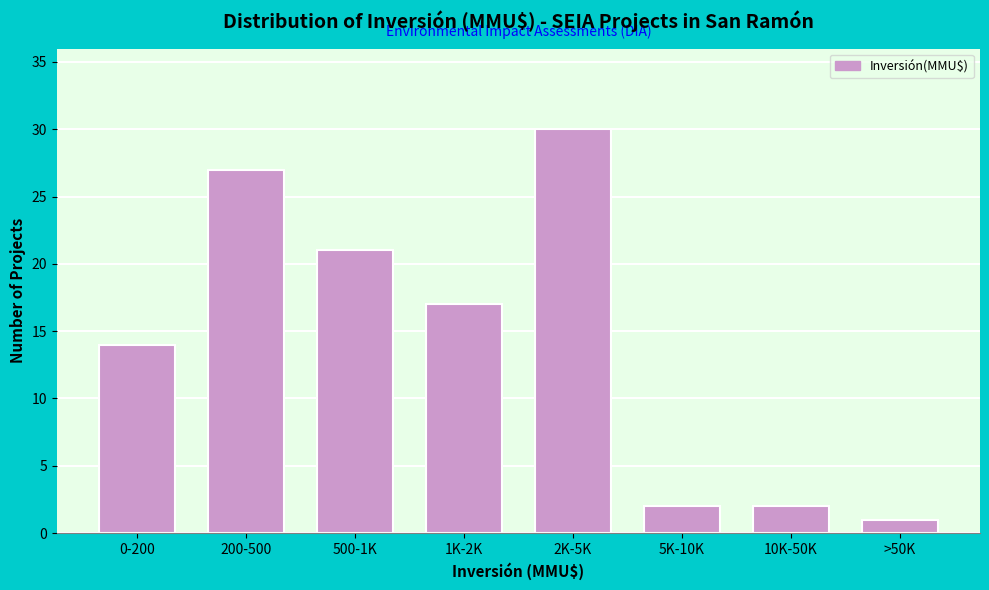

Reading left to right, transcribe all the data shown in this chart.

14	27	21	17	30	2	2	1